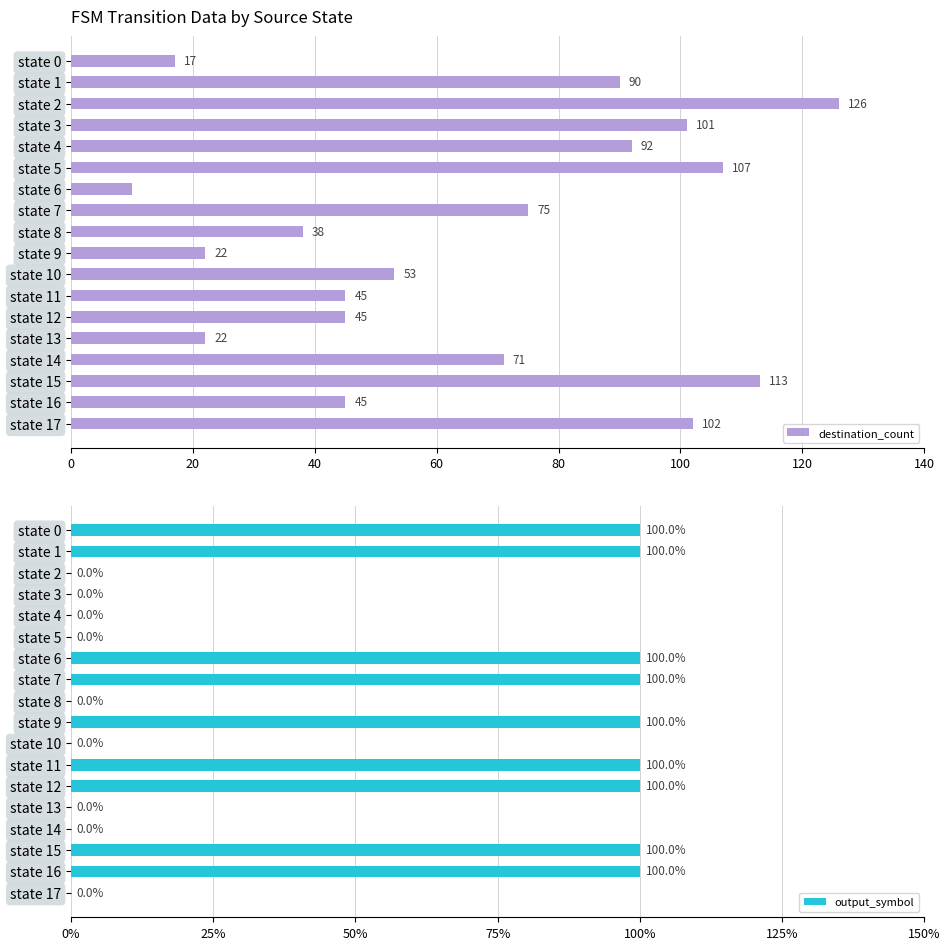

At how many categories does at least one series exceed 77?

7